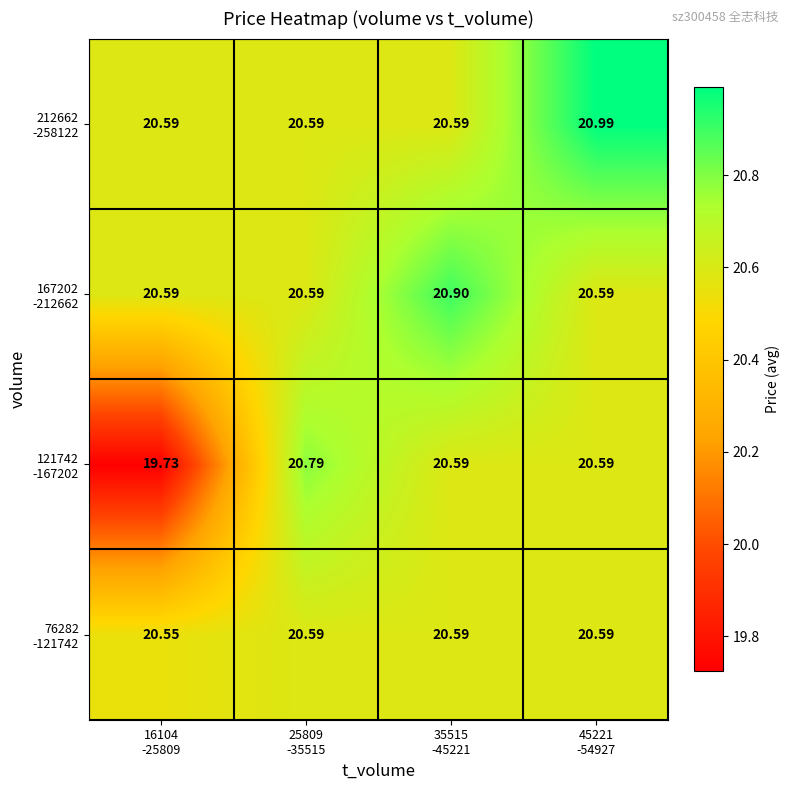

How many data points does each series have?

4